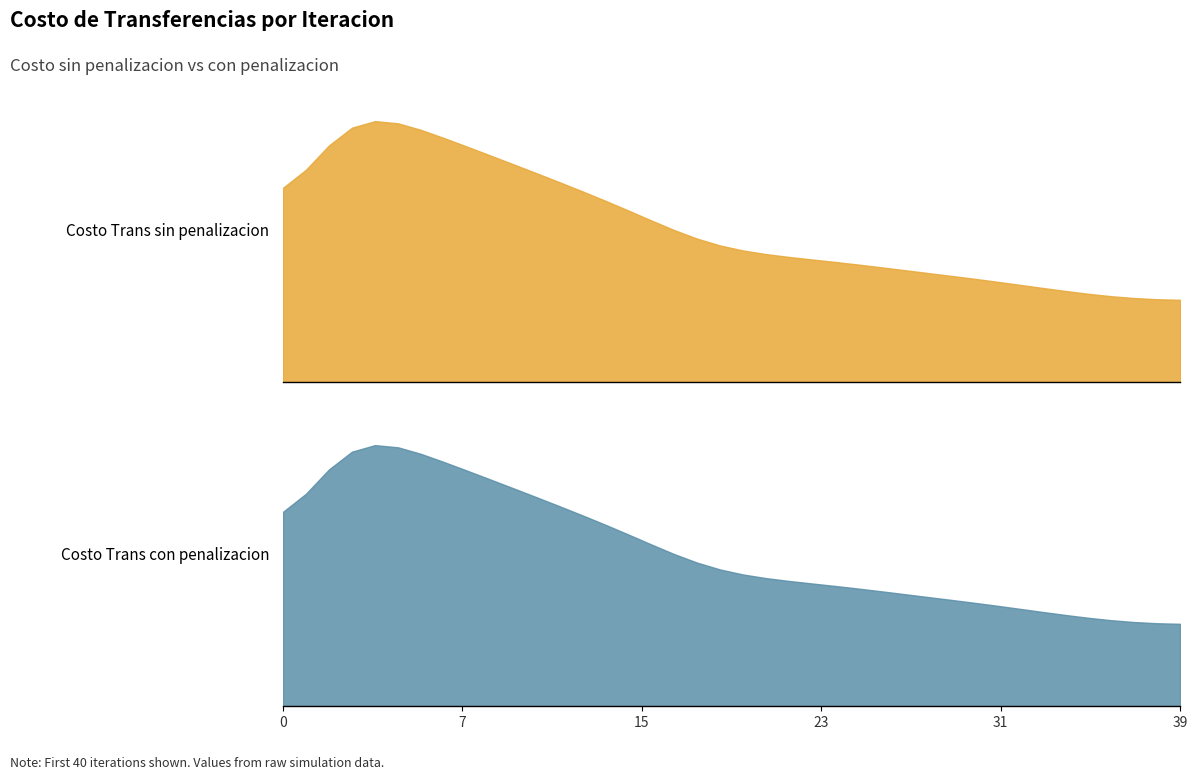

What is the value of the Costo Trans con penalizacion point at the 20th from the left?

733.4